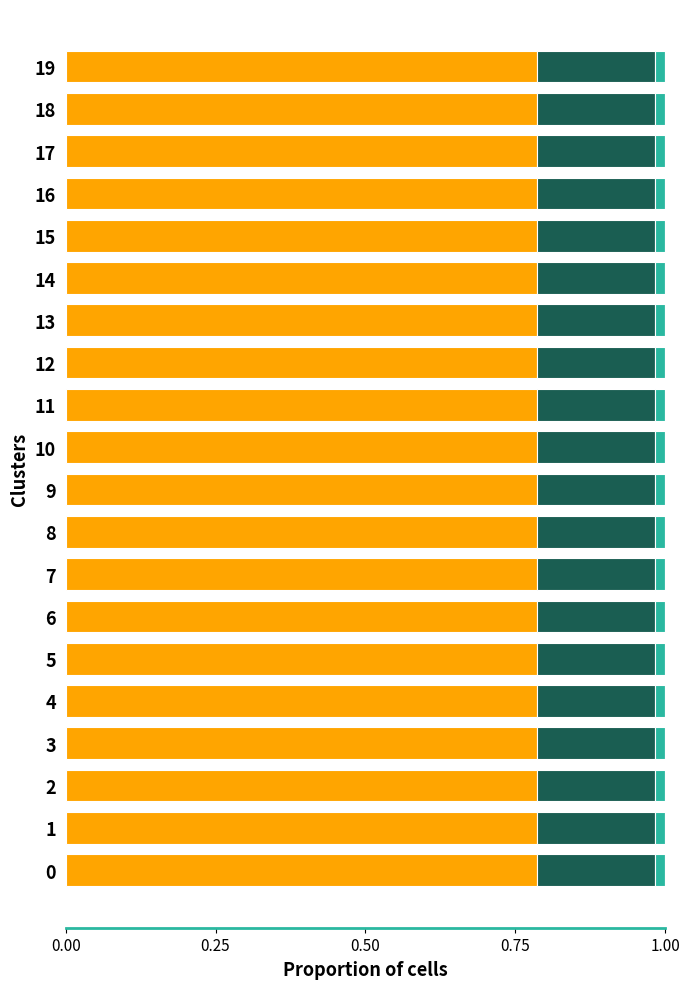

How many categories are shown in the chart?

20